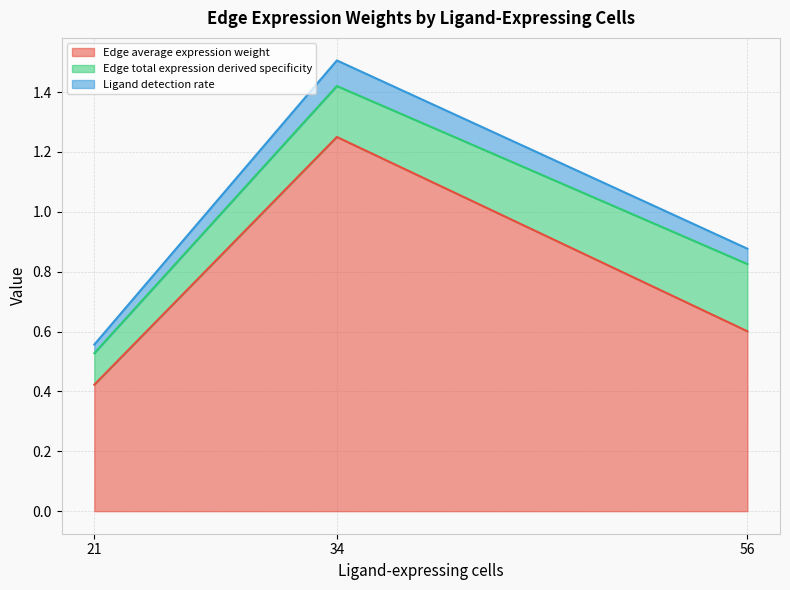

How many lines are shown in the chart?

3